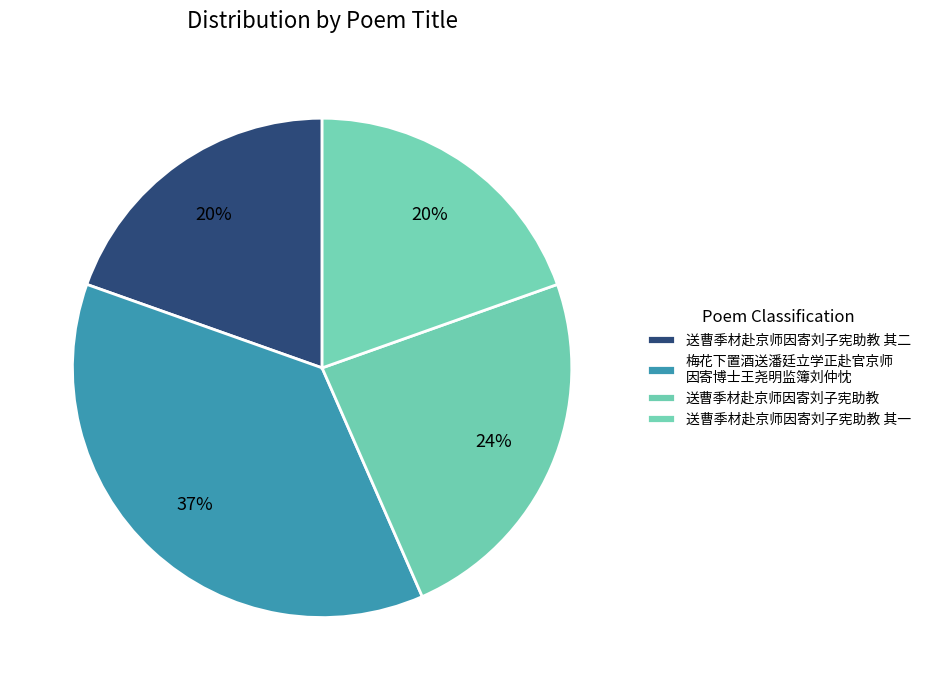

Which category has the biggest portion of the pie?

梅花下置酒送潘廷立学正赴官京师因寄博士王尧明监簿刘仲忱